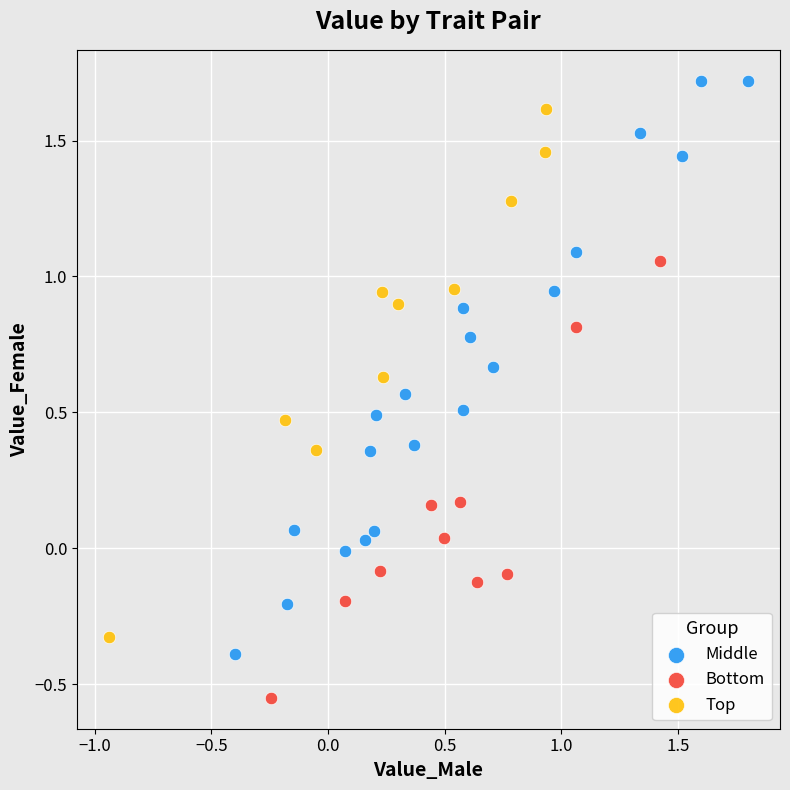

Which series has the widest spread of Y values?

Middle